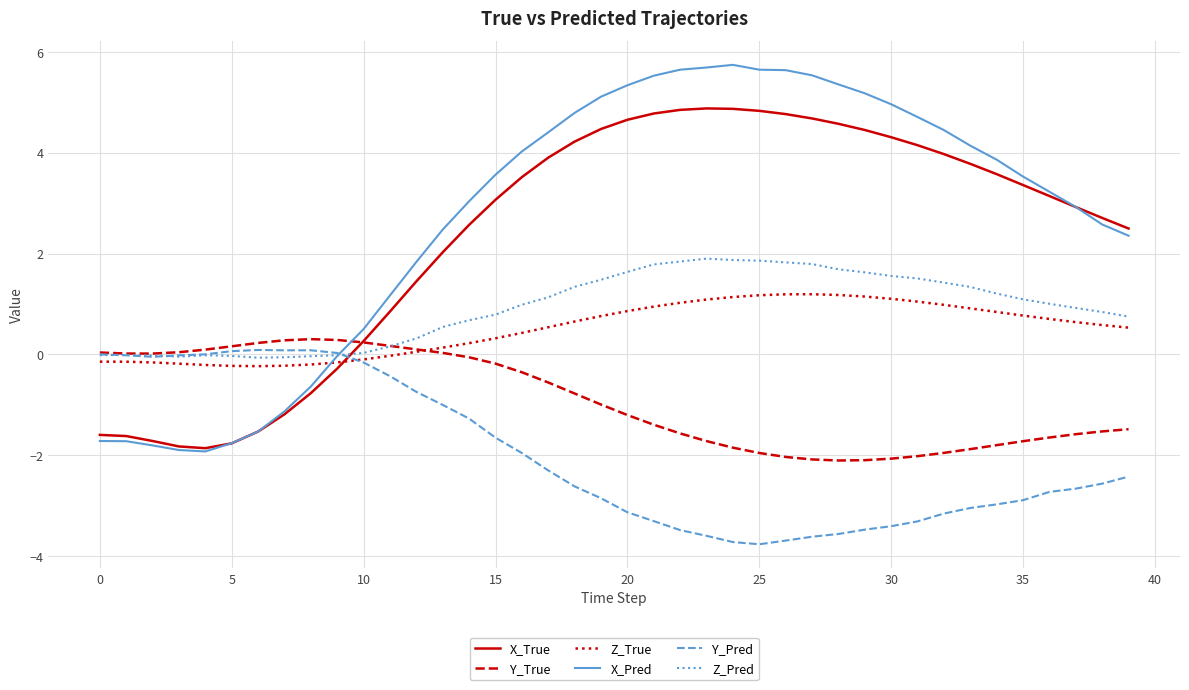

What are all the series names shown in the legend?

X_True, Y_True, Z_True, X_Pred, Y_Pred, Z_Pred